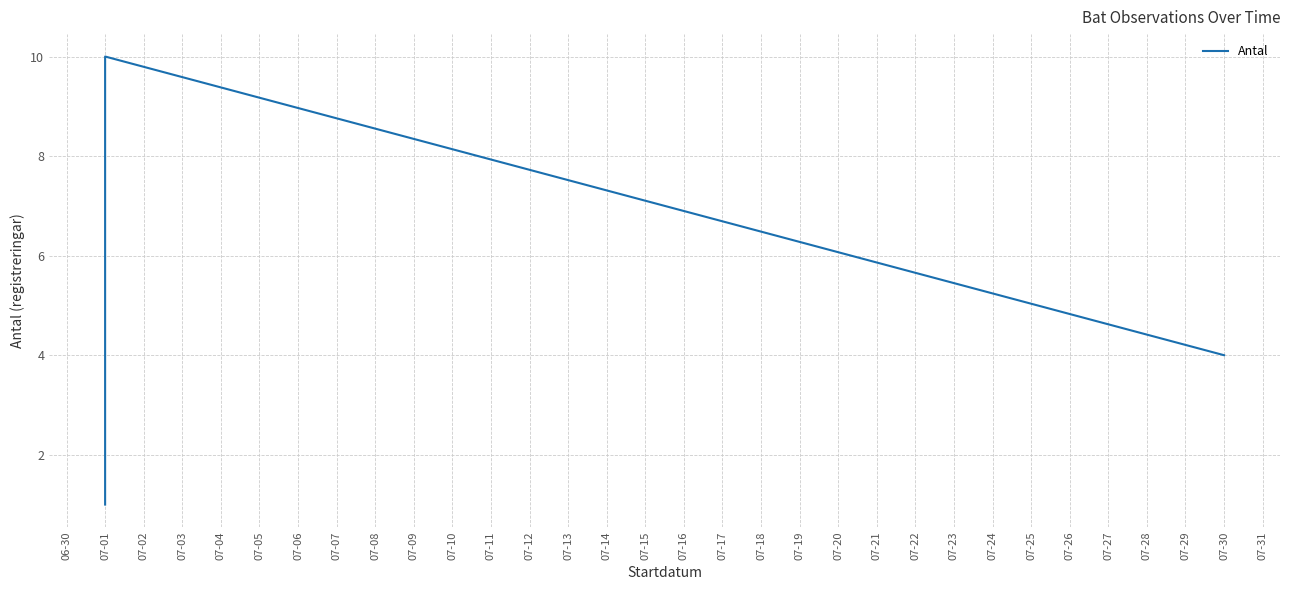

Does the chart have visible grid lines?

Yes